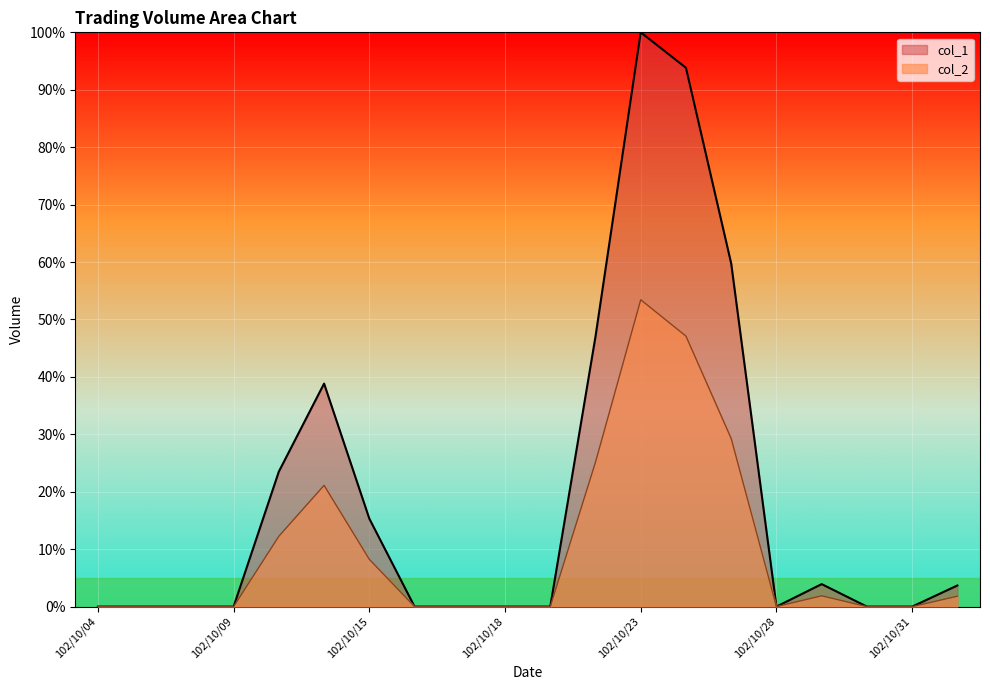

Is it true that col_1 equals 58.2 at 102/10/18?

False